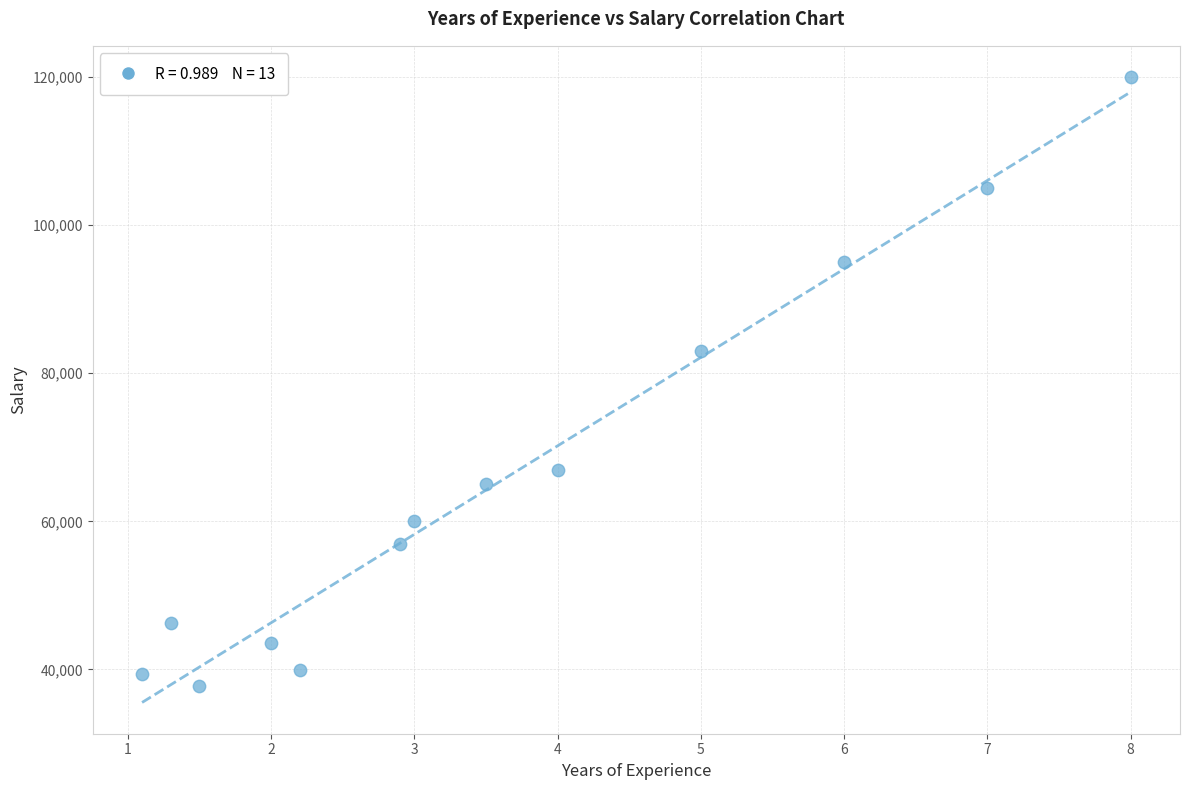

What is the range of Y values (max minus min)?

82269